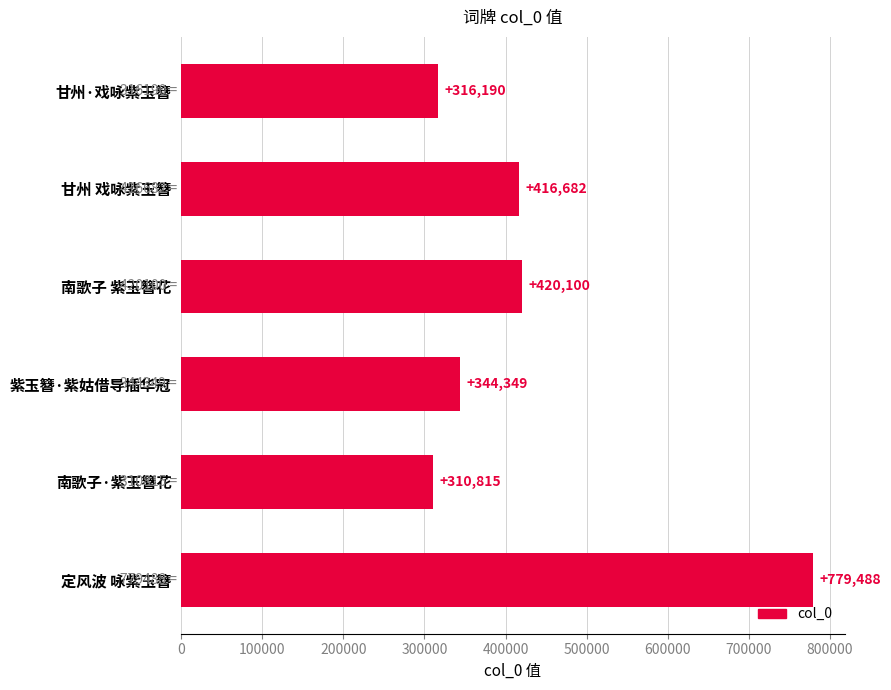

Rank the categories by value from highest to lowest.

定风波 咏紫玉簪, 南歌子 紫玉簪花, 甘州 戏咏紫玉簪, 紫玉簪·紫姑借导插华冠, 甘州·戏咏紫玉簪, 南歌子·紫玉簪花